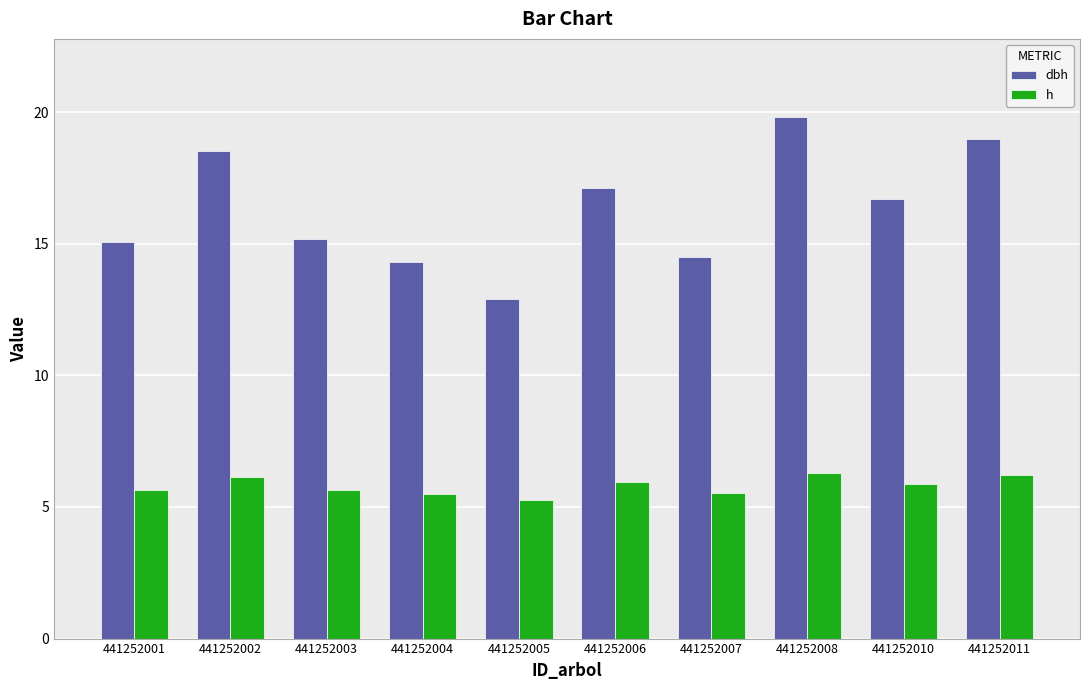

What is the value of the h bar at the 4th from the left?

5.5